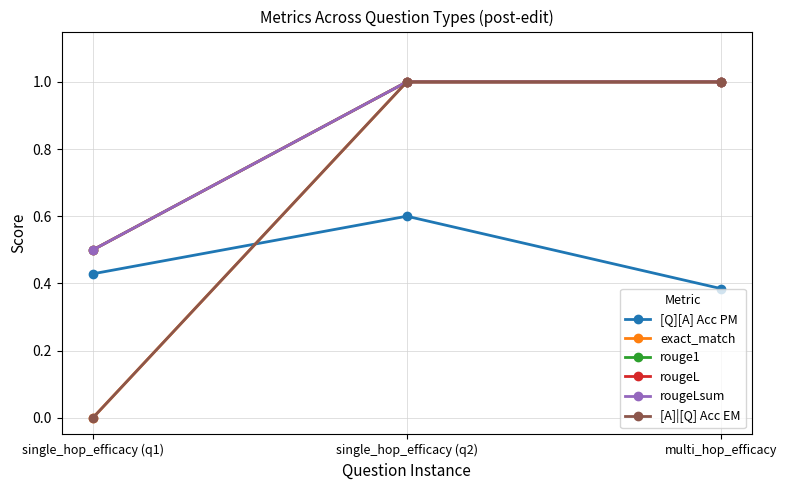

Between single_hop_efficacy (q1) and multi_hop_efficacy, which series saw the biggest shift?

exact_match